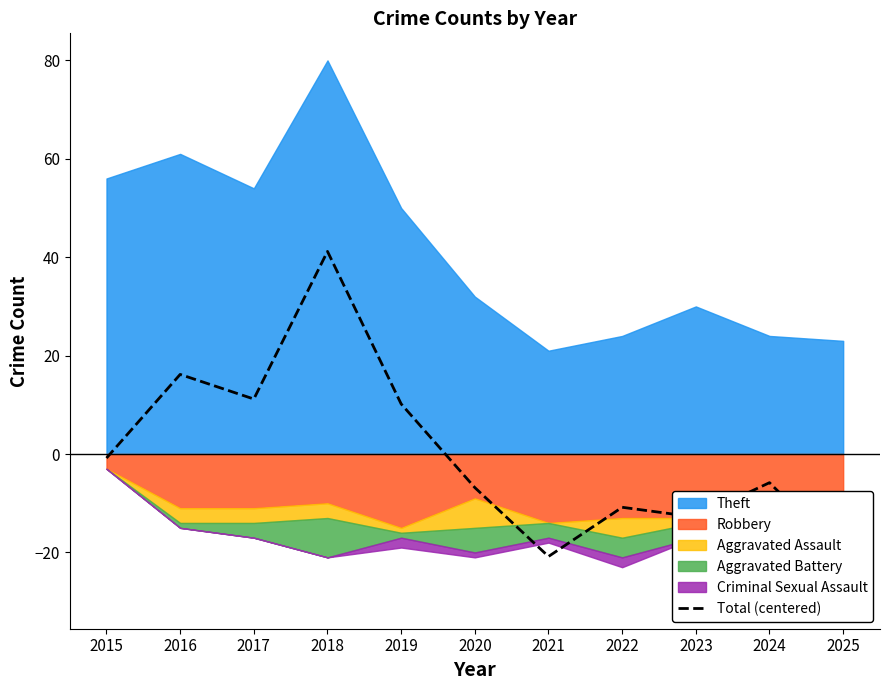

Reading left to right, transcribe all the data shown in this chart.

2015=-0.8	2016=16.2	2017=11.2	2018=41.2	2019=10.2	2020=-6.8	2021=-20.8	2022=-10.8	2023=-12.8	2024=-5.8	2025=-20.8